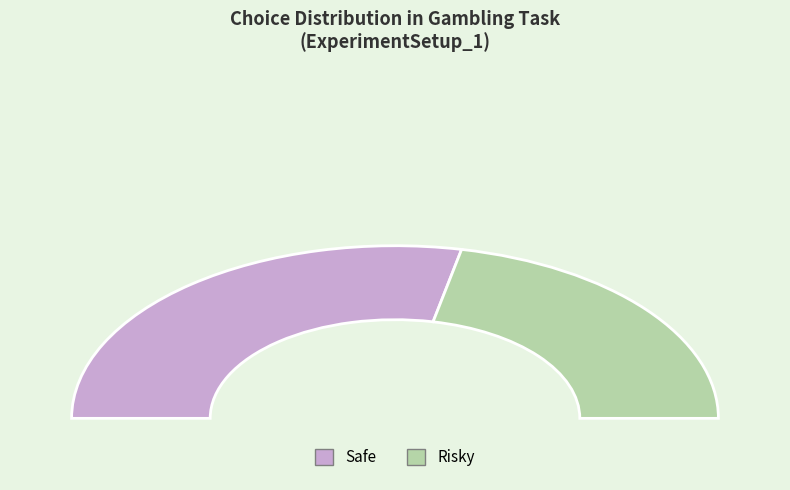

Is it true that Safe is 45% of the pie?

False